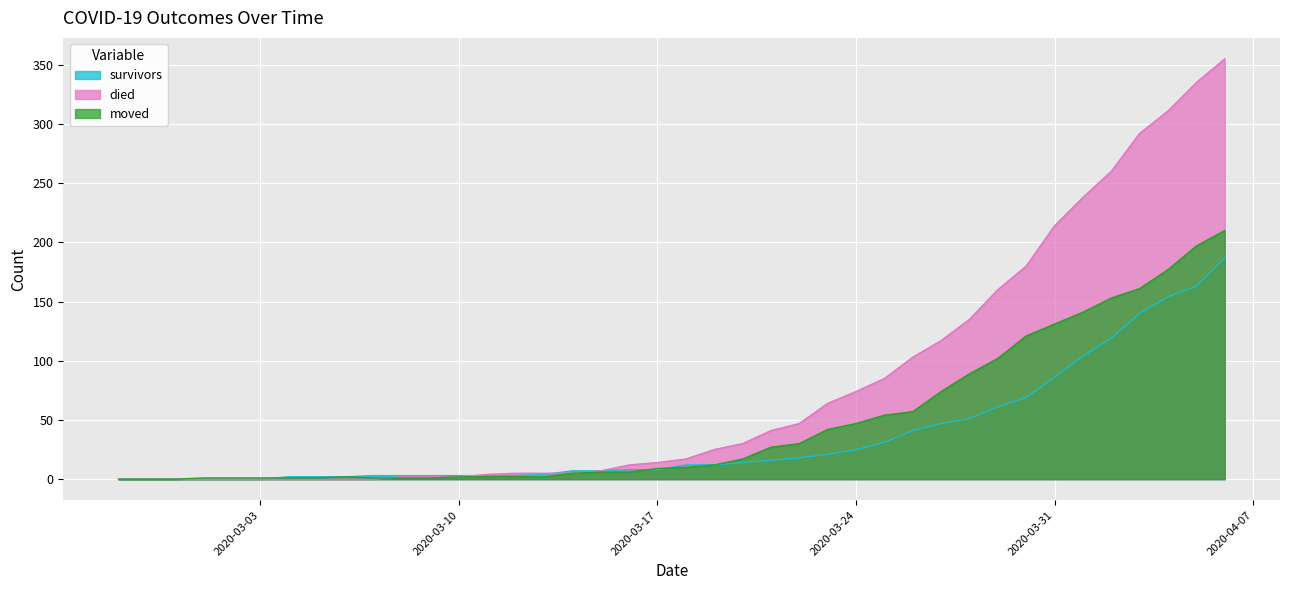

Reading right to left, list all the values displayed in this chart.

survivors: 2020-04-06=187	2020-04-05=163	2020-04-04=154	2020-04-03=140	2020-04-02=119	2020-04-01=104	2020-03-31=86	2020-03-30=69	2020-03-29=61	2020-03-28=51	2020-03-27=47	2020-03-26=41	2020-03-25=31	2020-03-24=25	2020-03-23=21	2020-03-22=18	2020-03-21=16	2020-03-20=14	2020-03-19=12	2020-03-18=12	2020-03-17=8	2020-03-16=8	2020-03-15=7	2020-03-14=7	2020-03-13=4	2020-03-12=3	2020-03-11=3	2020-03-10=3	2020-03-09=3	2020-03-08=3	2020-03-07=3	2020-03-06=2	2020-03-05=2	2020-03-04=2	2020-03-03=0	2020-03-02=0	2020-03-01=0	2020-02-29=0	2020-02-28=0	2020-02-27=0
died: 2020-04-06=355	2020-04-05=335	2020-04-04=311	2020-04-03=292	2020-04-02=260	2020-04-01=238	2020-03-31=214	2020-03-30=180	2020-03-29=160	2020-03-28=135	2020-03-27=117	2020-03-26=103	2020-03-25=85	2020-03-24=74	2020-03-23=64	2020-03-22=47	2020-03-21=41	2020-03-20=30	2020-03-19=25	2020-03-18=17	2020-03-17=14	2020-03-16=12	2020-03-15=7	2020-03-14=5	2020-03-13=5	2020-03-12=5	2020-03-11=4	2020-03-10=2	2020-03-09=2	2020-03-08=2	2020-03-07=0	2020-03-06=0	2020-03-05=0	2020-03-04=0	2020-03-03=0	2020-03-02=0	2020-03-01=0	2020-02-29=0	2020-02-28=0	2020-02-27=0
moved: 2020-04-06=210	2020-04-05=197	2020-04-04=177	2020-04-03=161	2020-04-02=153	2020-04-01=141	2020-03-31=131	2020-03-30=121	2020-03-29=102	2020-03-28=89	2020-03-27=74	2020-03-26=57	2020-03-25=54	2020-03-24=47	2020-03-23=42	2020-03-22=30	2020-03-21=27	2020-03-20=17	2020-03-19=12	2020-03-18=10	2020-03-17=9	2020-03-16=6	2020-03-15=6	2020-03-14=5	2020-03-13=2	2020-03-12=2	2020-03-11=2	2020-03-10=2	2020-03-09=1	2020-03-08=1	2020-03-07=1	2020-03-06=2	2020-03-05=1	2020-03-04=1	2020-03-03=1	2020-03-02=1	2020-03-01=1	2020-02-29=0	2020-02-28=0	2020-02-27=0